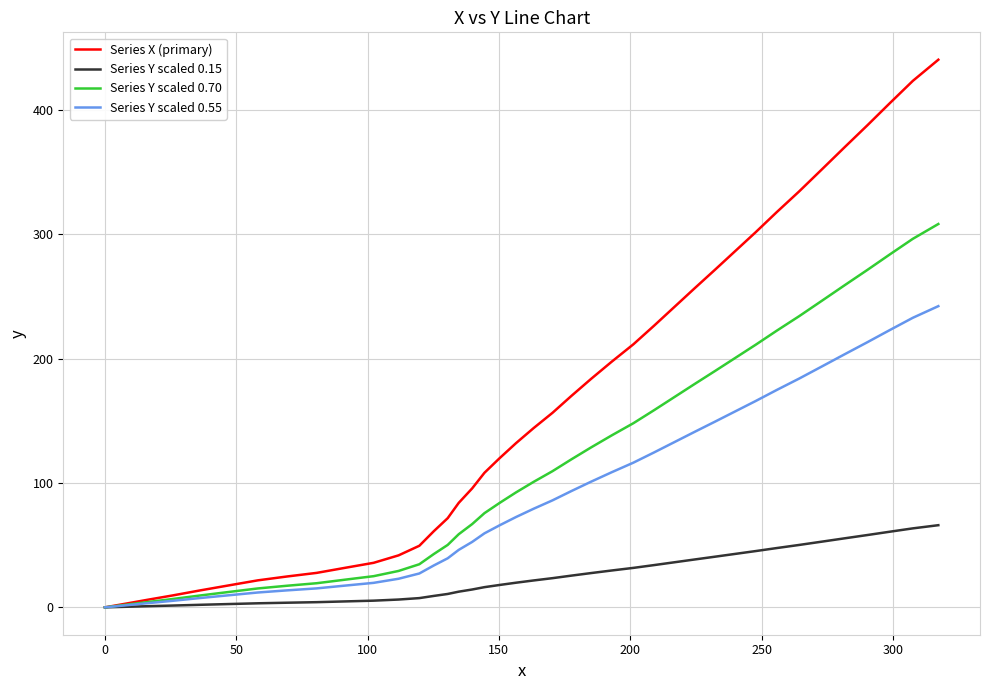

What is the sum of all Series X (primary) values?

6633.7